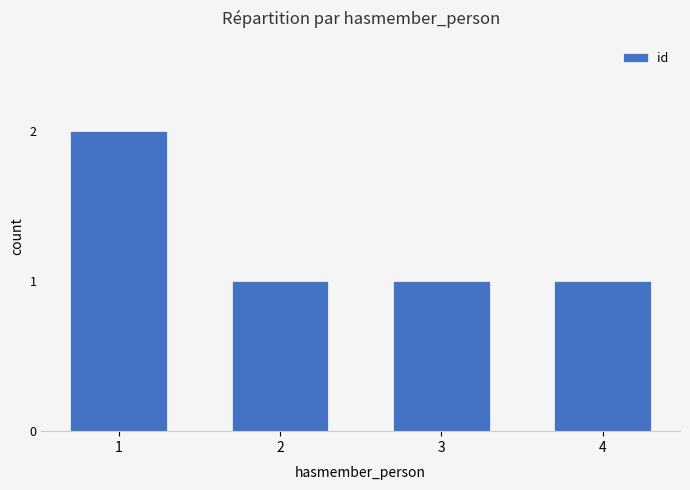

What is the greatest value displayed?

2